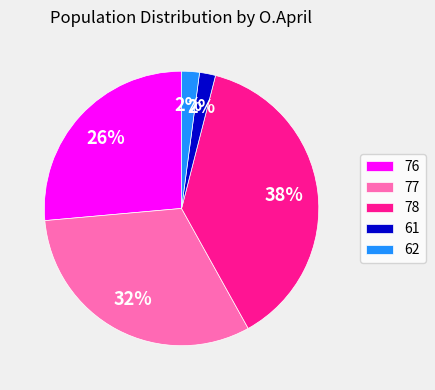

Does 78 account for over 50% of the chart?

No